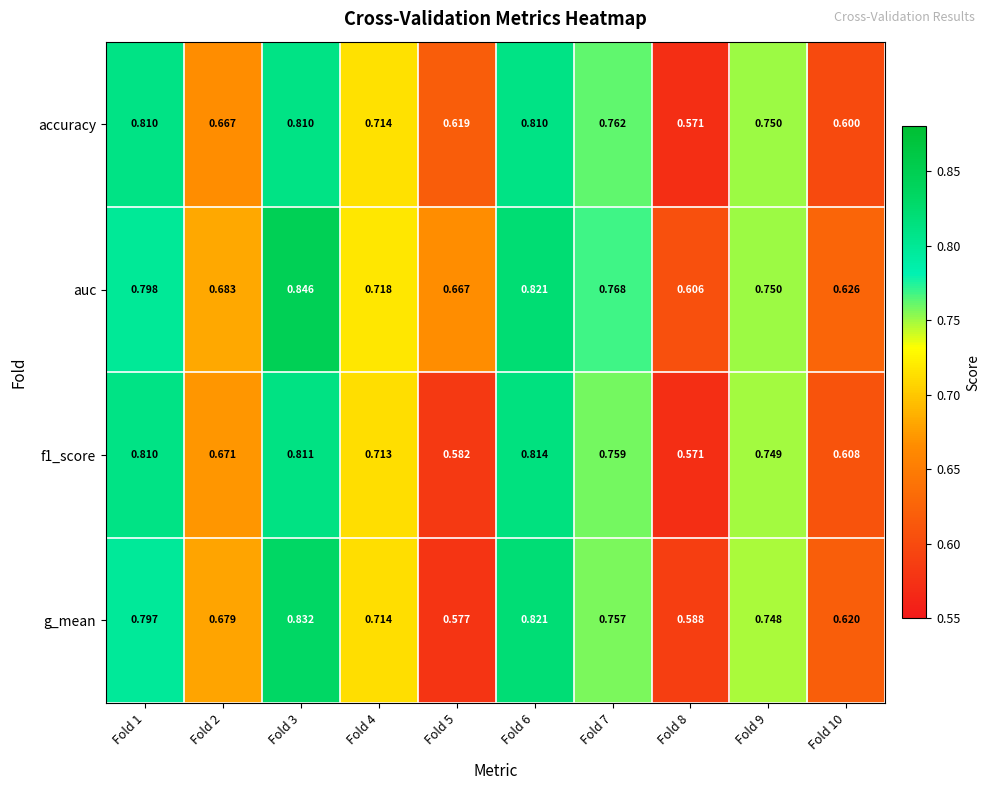

At which category is the sum across all series the highest?

Fold 3